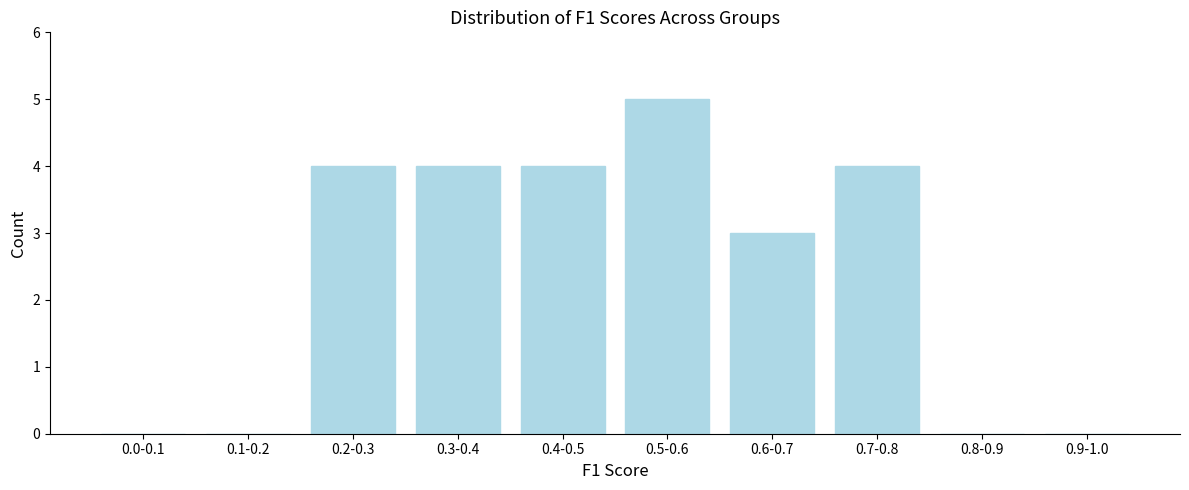

Reading left to right, extract all data points from this chart.

0.0-0.1=0	0.1-0.2=0	0.2-0.3=4	0.3-0.4=4	0.4-0.5=4	0.5-0.6=5	0.6-0.7=3	0.7-0.8=4	0.8-0.9=0	0.9-1.0=0